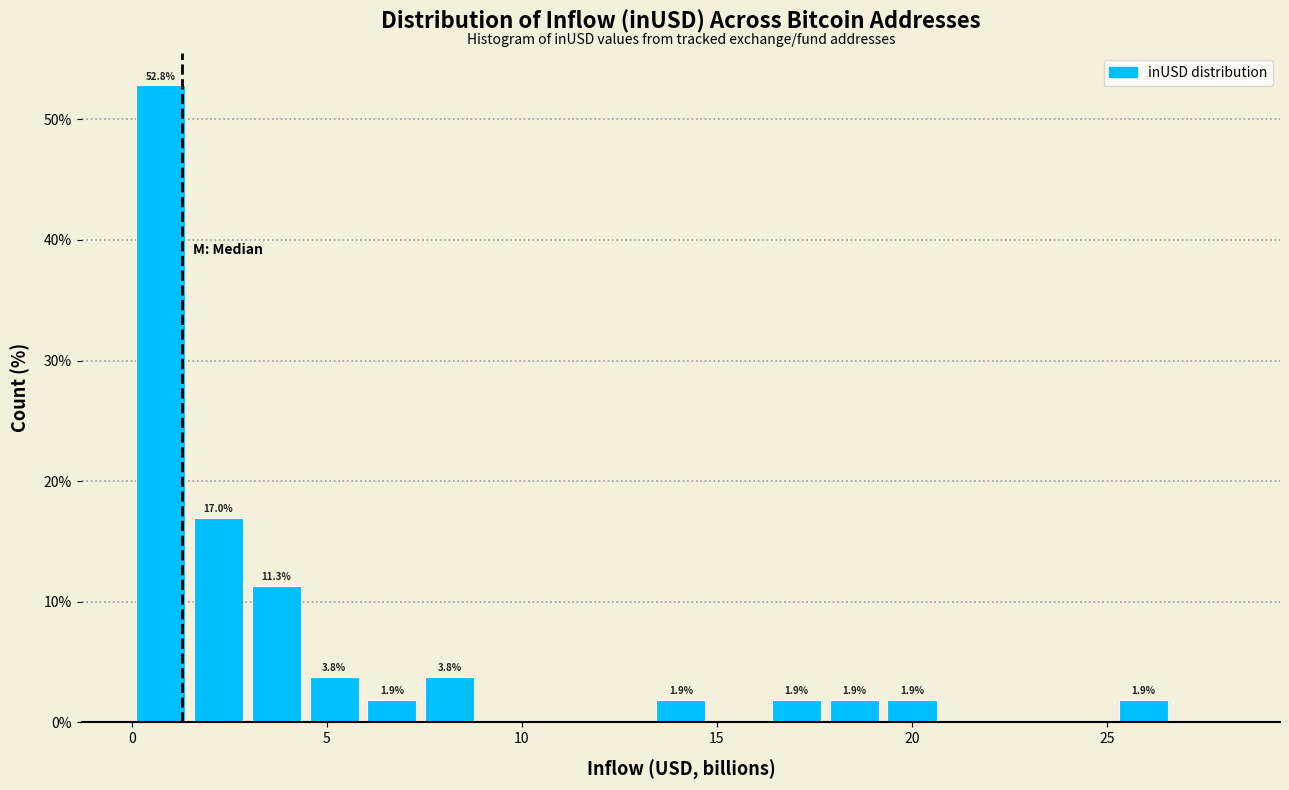

Around what value on the x-axis is the tallest bar? Give the approximate position of its centre, as read against the axis.

0.5